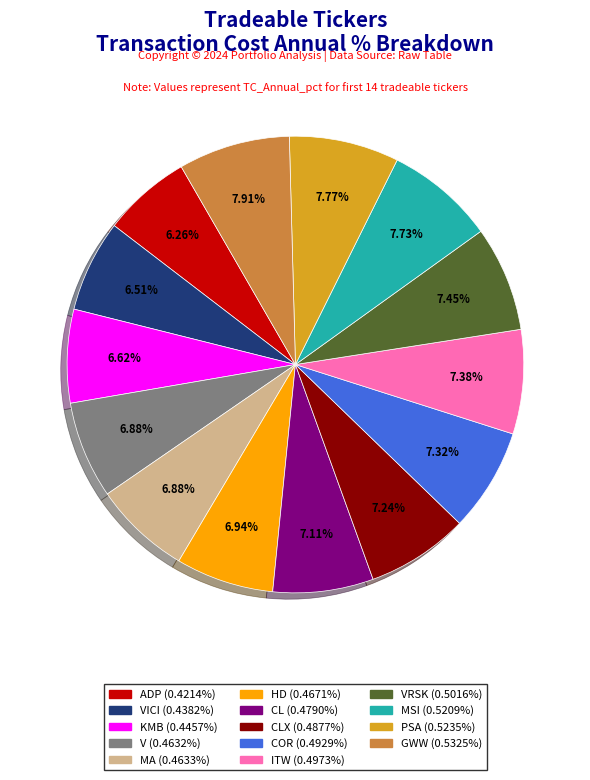

Does any single category account for the majority?

No